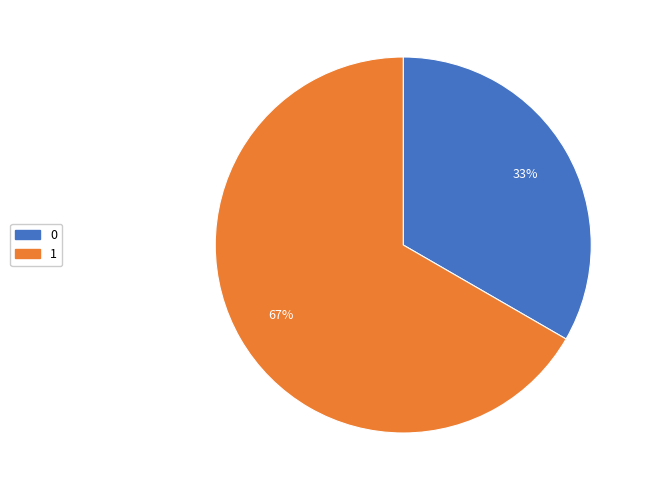

Count the number of slices in the pie.

2